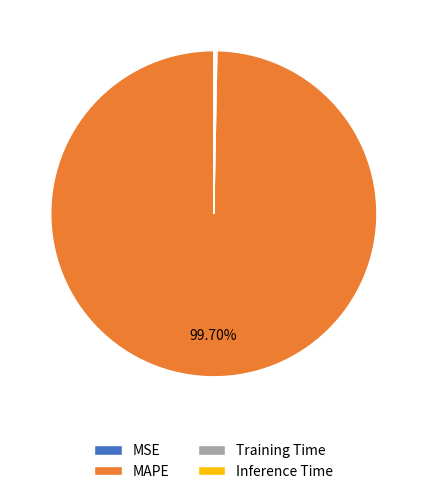

Which category accounts for the majority?

MAPE